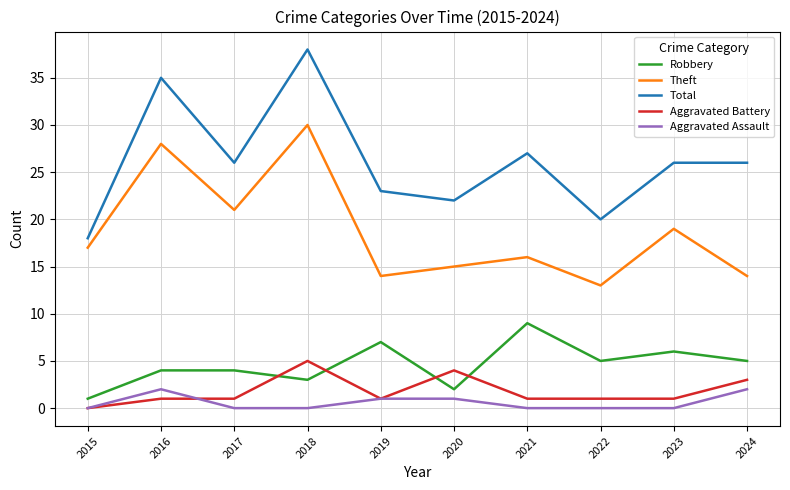

Which series has the largest total across all categories?

Total